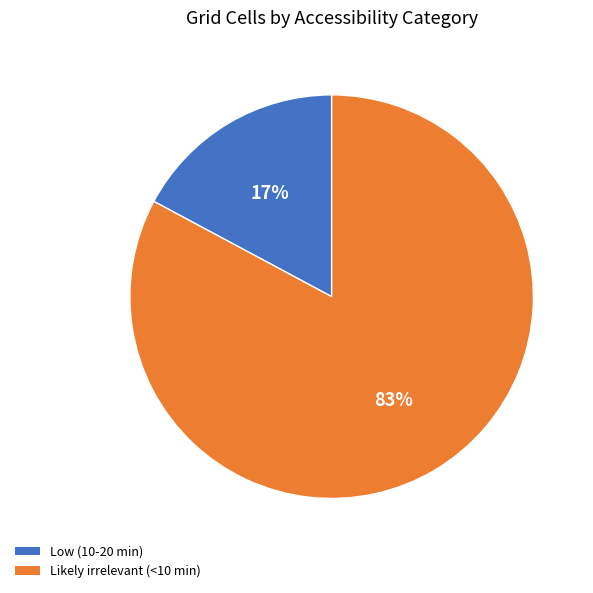

Do Low (10-20 min) and Likely irrelevant (<10 min) together represent more than half of the pie?

Yes